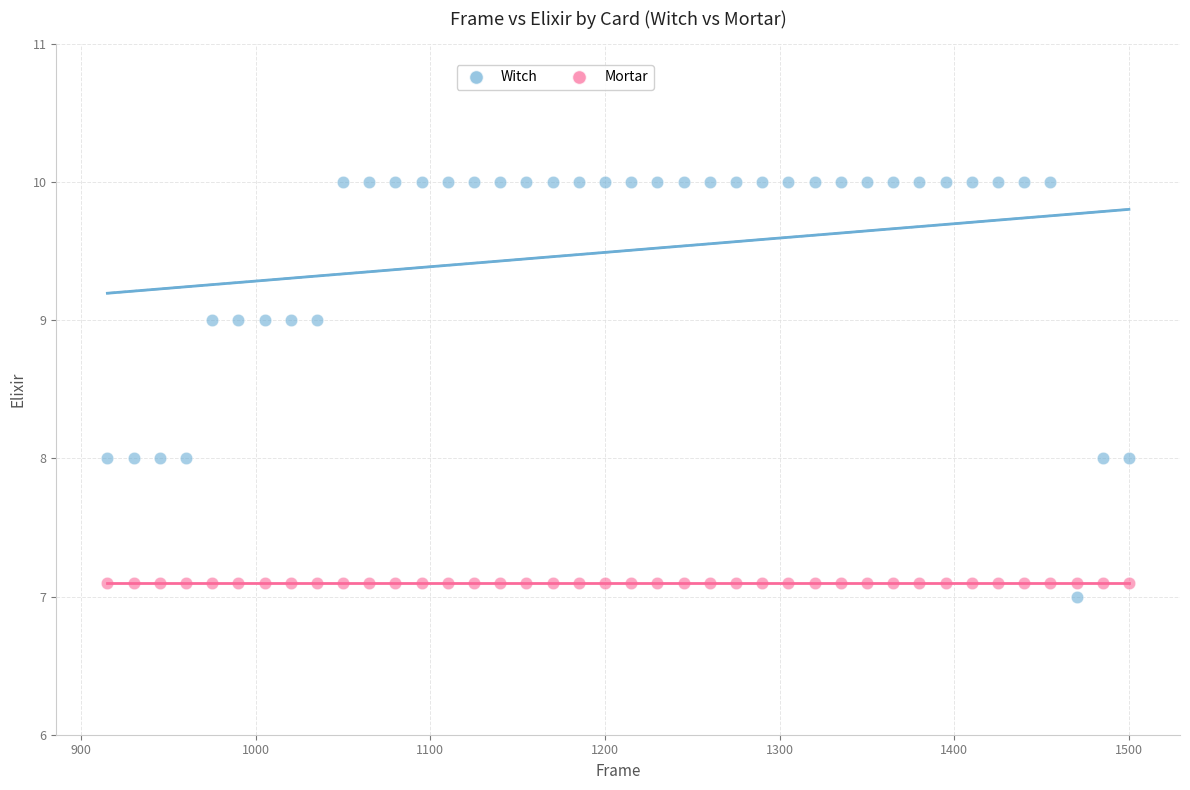

Which series reaches the maximum Y coordinate?

Witch